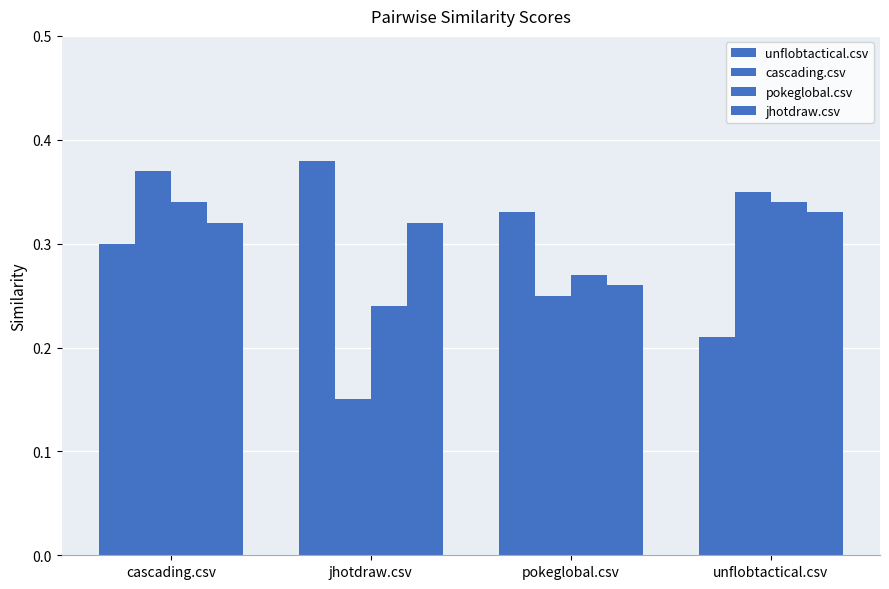

Reading left to right, extract all data points from this chart.

unflobtactical.csv: 0.3	0.4	0.3	0.2
cascading.csv: 0.4	0.1	0.2	0.3
pokeglobal.csv: 0.3	0.2	0.3	0.3
jhotdraw.csv: 0.3	0.3	0.3	0.3